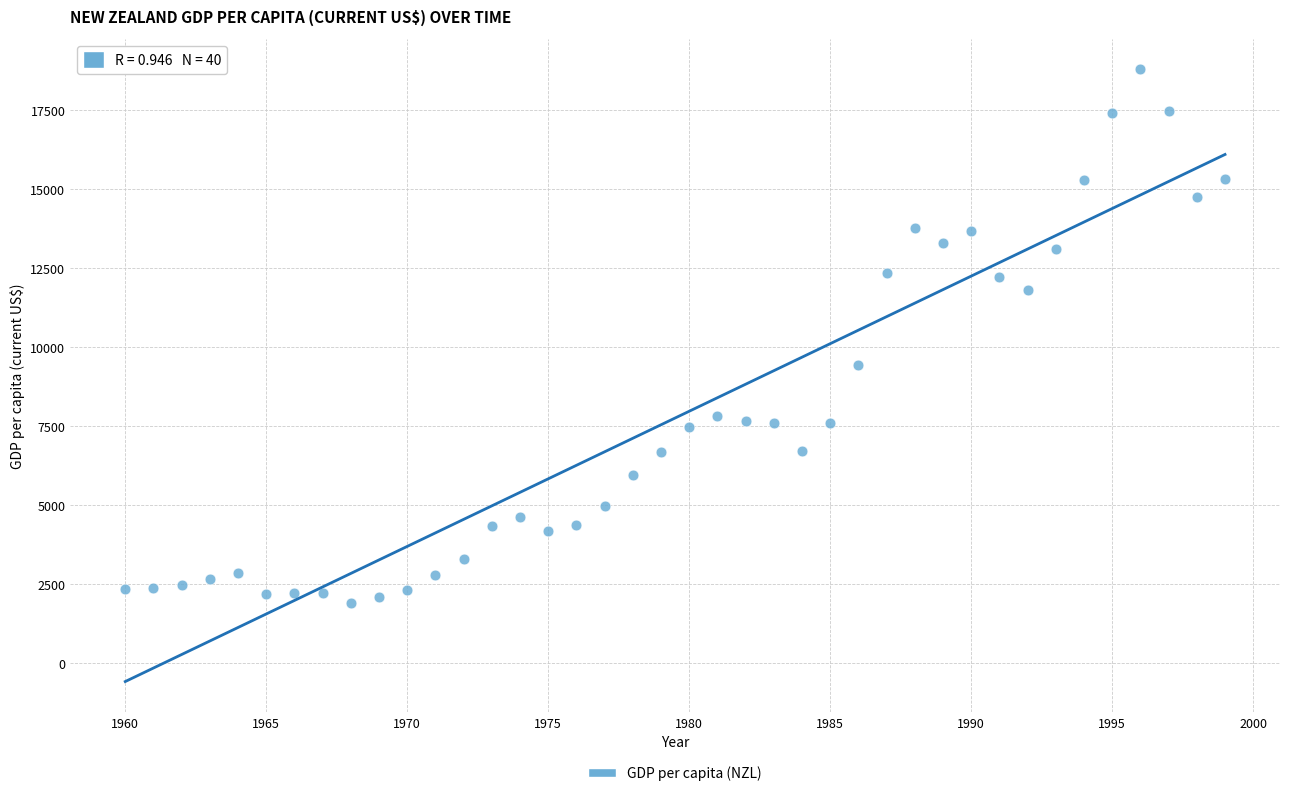

What Y value in the scatter plot is closest to 10348?

9427.6